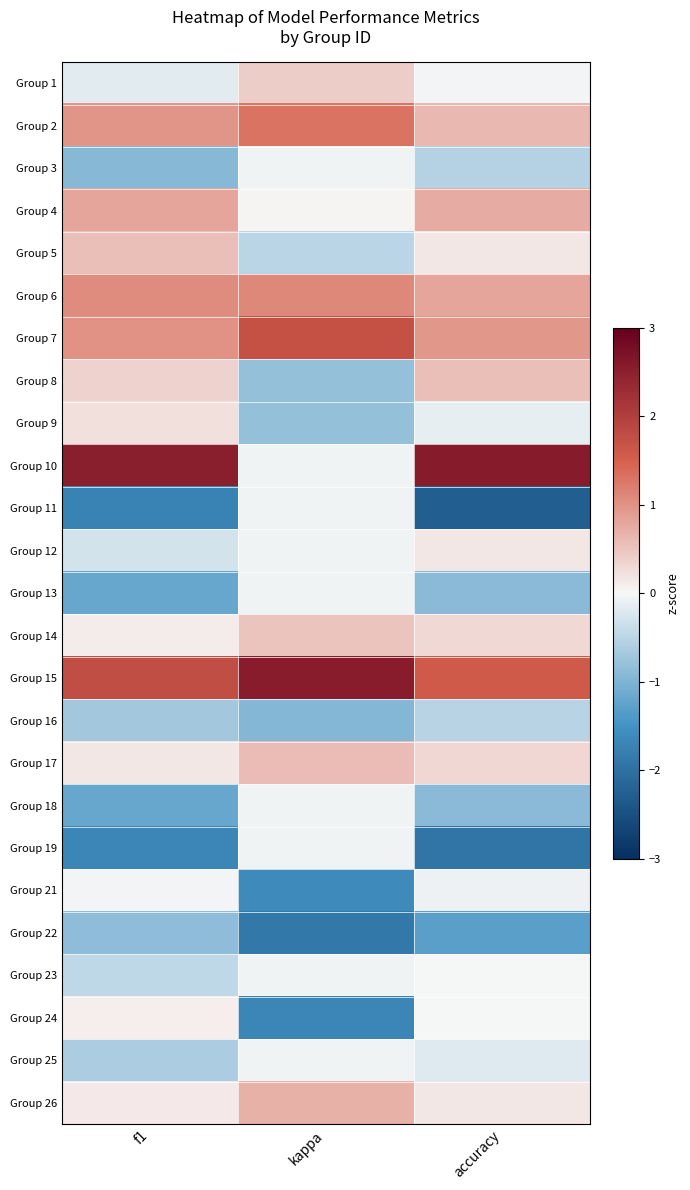

Between kappa and accuracy, which is larger?

kappa